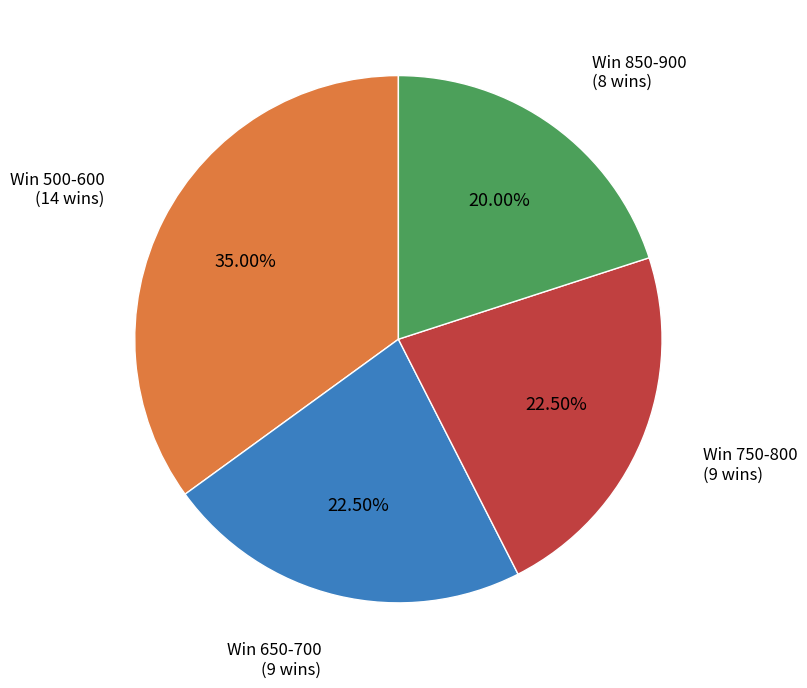

To the nearest percent, what is the average slice percentage?

25%